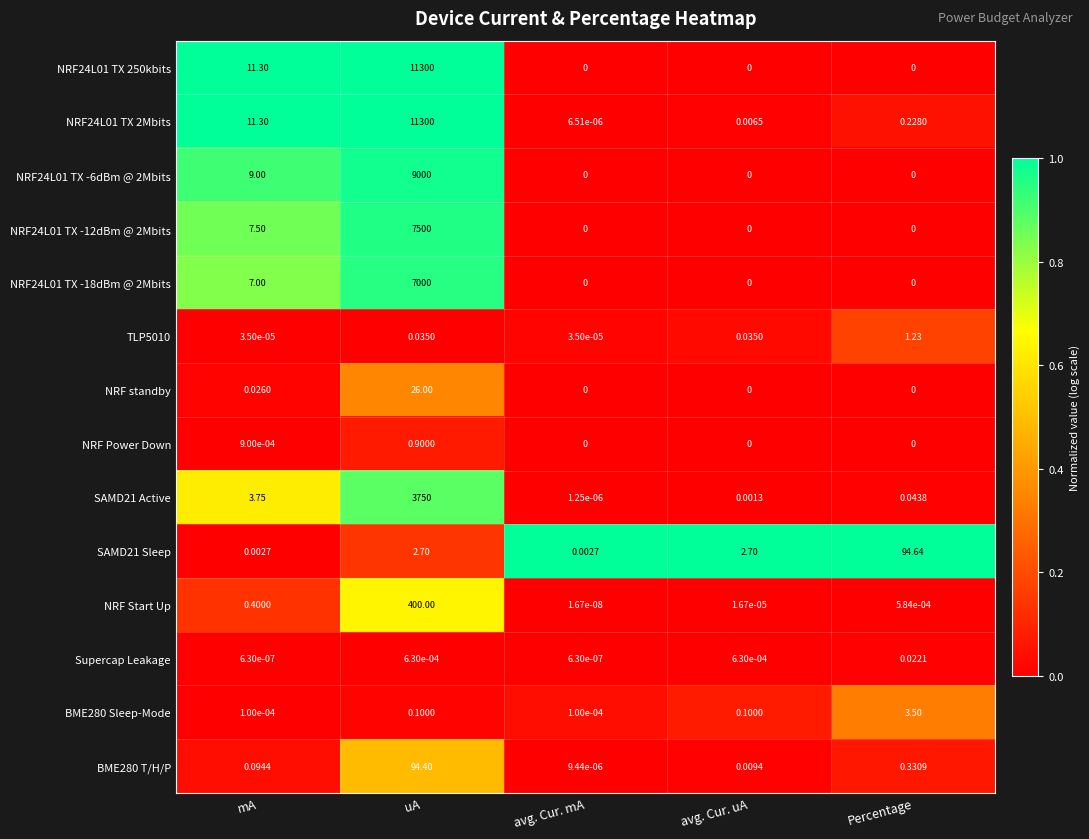

How many series are shown in this chart?

14